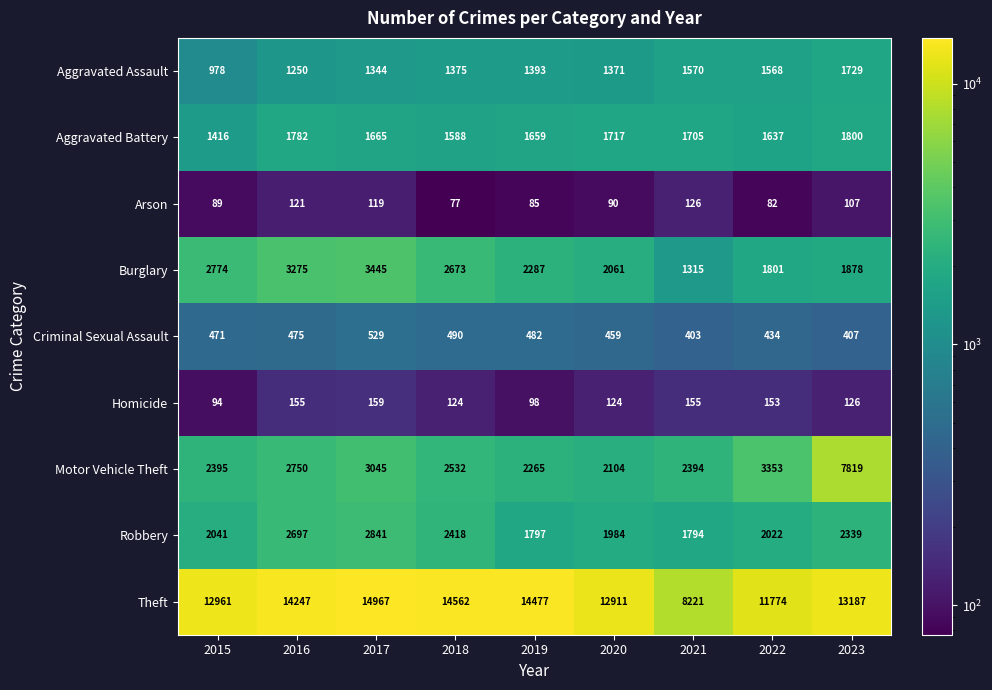

Which series has the largest total across all categories?

Theft